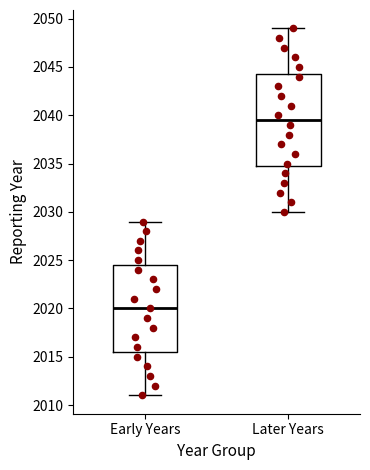

Reading left to right, transcribe this box plot: for each box, give where its median line is, the range the box spans, and where its two whiskers end, as read against the y-axis. The values are not printed on the chart, so give them approximately, as read against the axis.

Early Years: median 2020.0, box 2015.5 to 2024.5, whiskers 2011.0 to 2029.0
Later Years: median 2039.5, box 2035.0 to 2044.5, whiskers 2030.0 to 2049.0